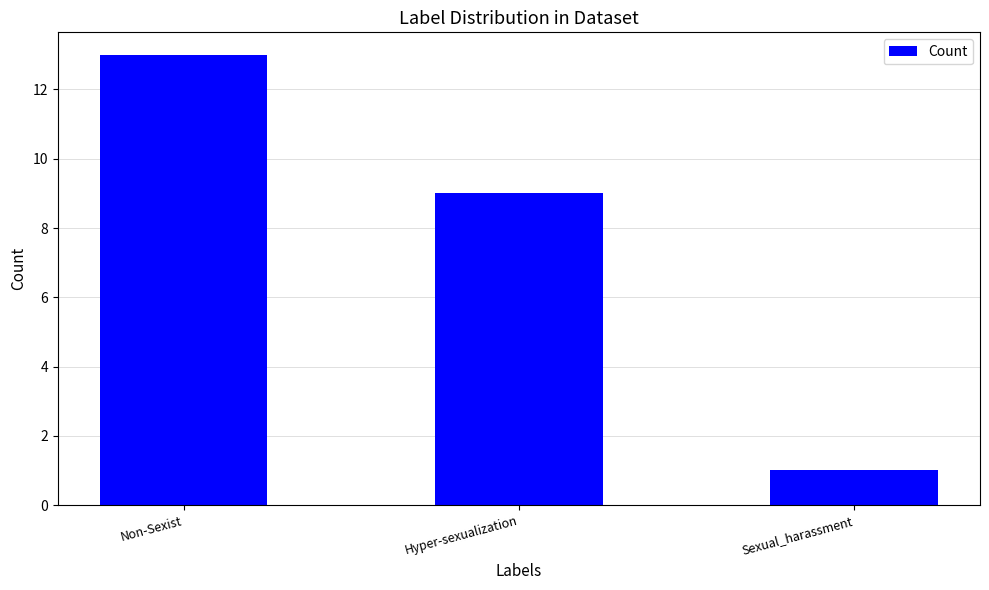

List the labels in order of value, largest first.

Non-Sexist, Hyper-sexualization, Sexual_harassment